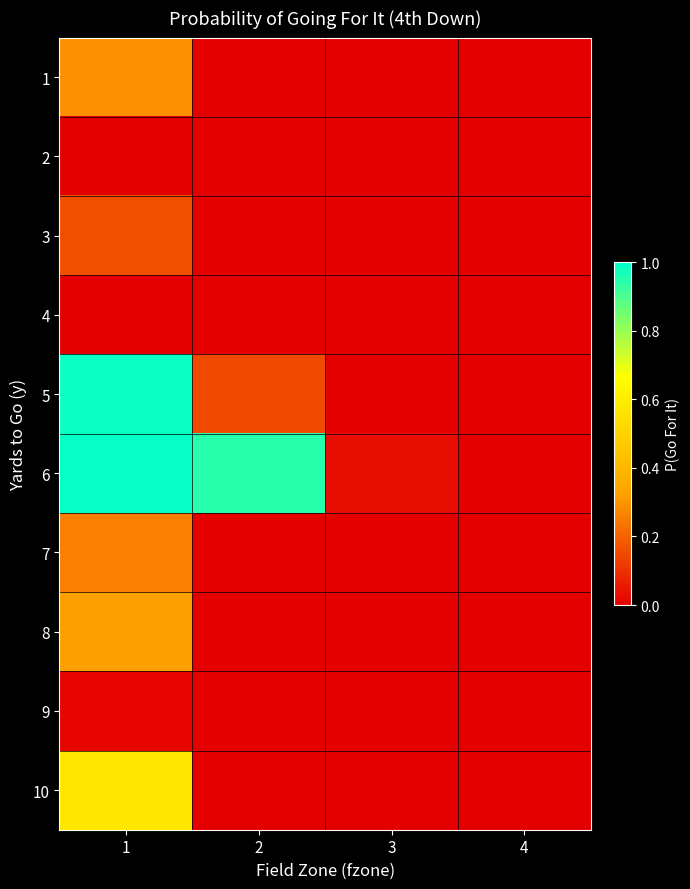

Reading right to left, what are all the values shown in this chart?

1: 4=0.0	3=0.0	2=0.0	1=0.3
2: 4=0.0	3=0.0	2=0.0	1=0.0
3: 4=0.0	3=0.0	2=0.0	1=0.2
4: 4=0.0	3=0.0	2=0.0	1=0.0
5: 4=0.0	3=0.0	2=0.2	1=1.0
6: 4=0.0	3=0.0	2=0.9	1=1.0
7: 4=0.0	3=0.0	2=0.0	1=0.3
8: 4=0.0	3=0.0	2=0.0	1=0.3
9: 4=0.0	3=0.0	2=0.0	1=0.0
10: 4=0.0	3=0.0	2=0.0	1=0.6